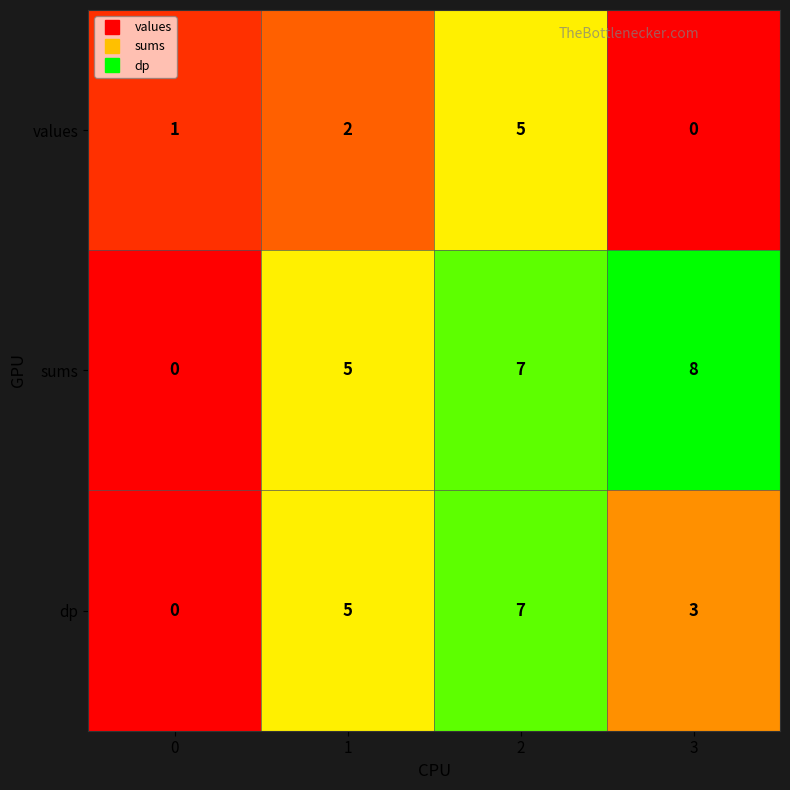

At which category is the sum across all series the highest?

2